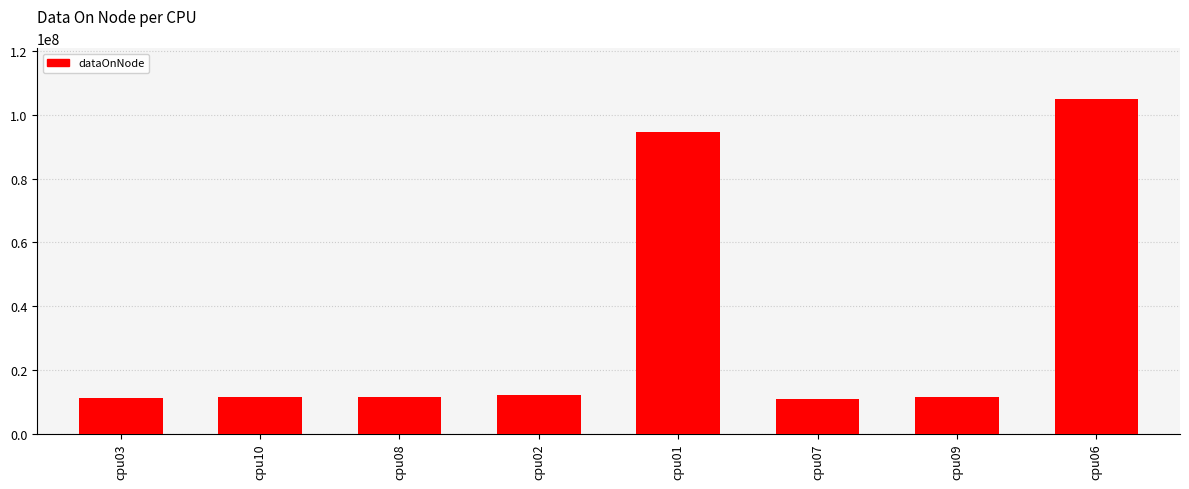

Where is the data nearest to the value 58061506?

cpu01